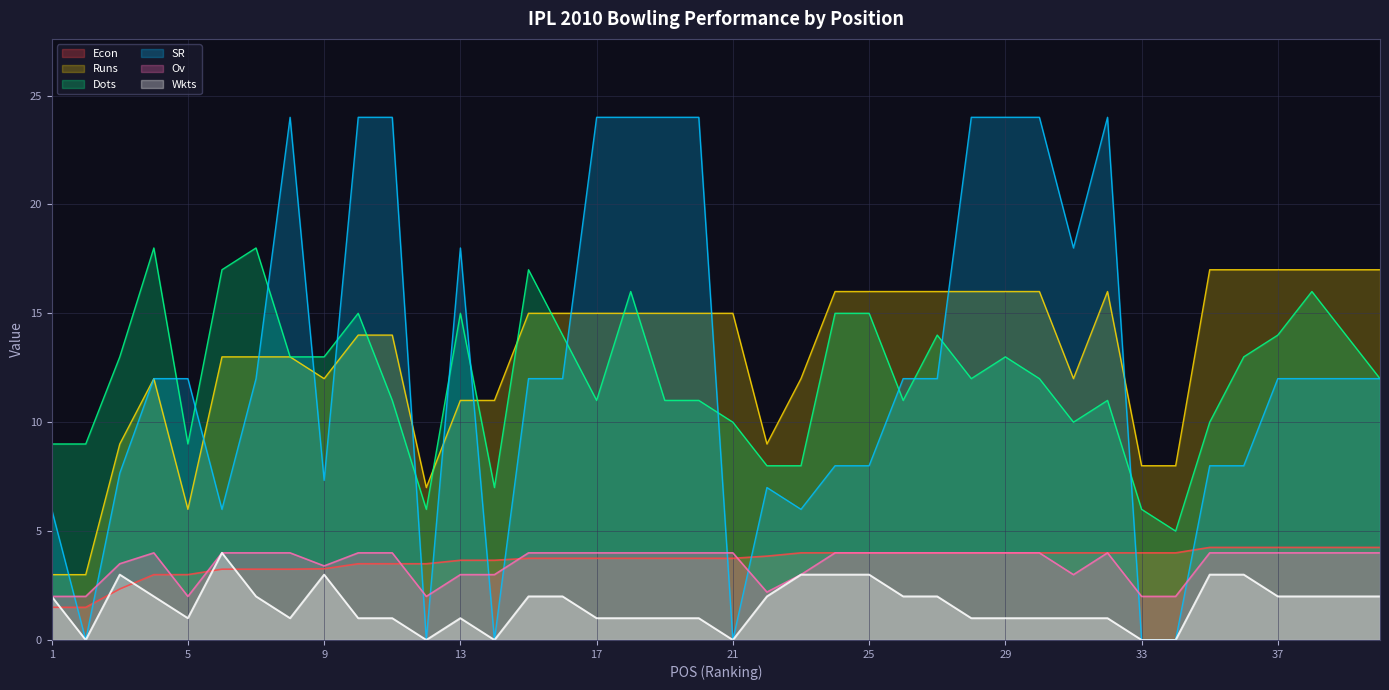

At which category does the chart reach its minimum across all series?

2